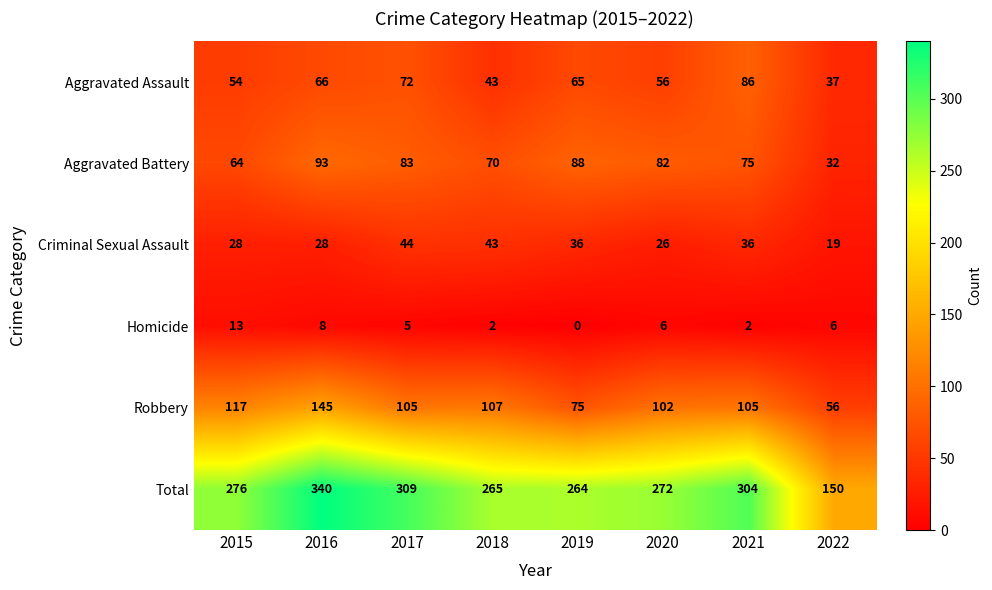

Is the value of Robbery at 2016 greater than the value of Aggravated Assault at 2018?

Yes